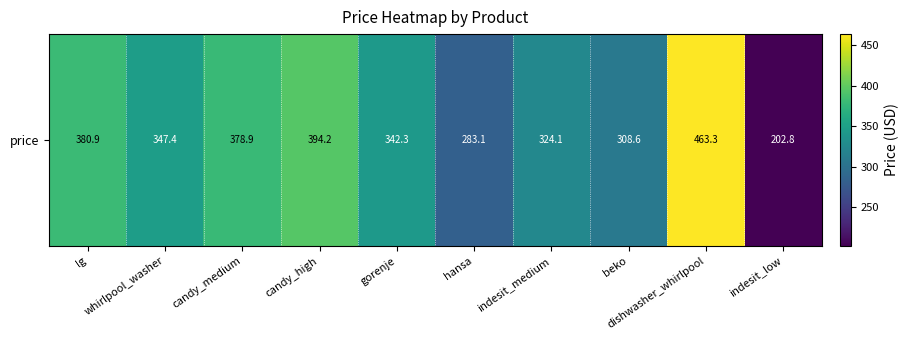

Approximately how many times larger is the value at beko compared to hansa?

1.1